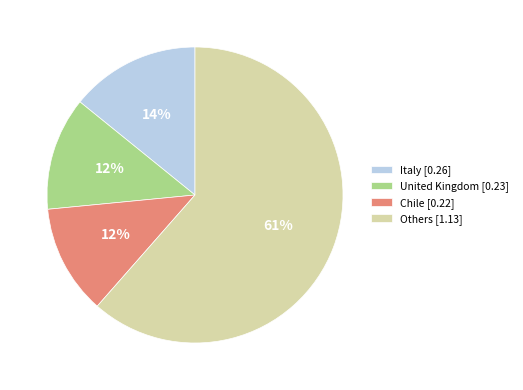

Is the sum of United Kingdom [0.23] and Italy [0.26] greater than half?

No